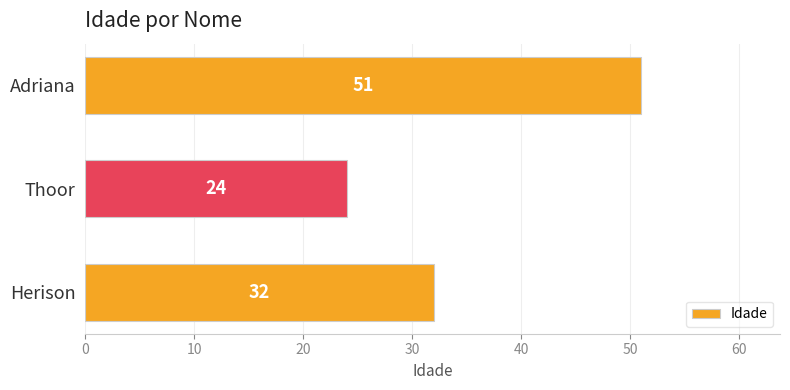

Count the number of data series in this chart.

1